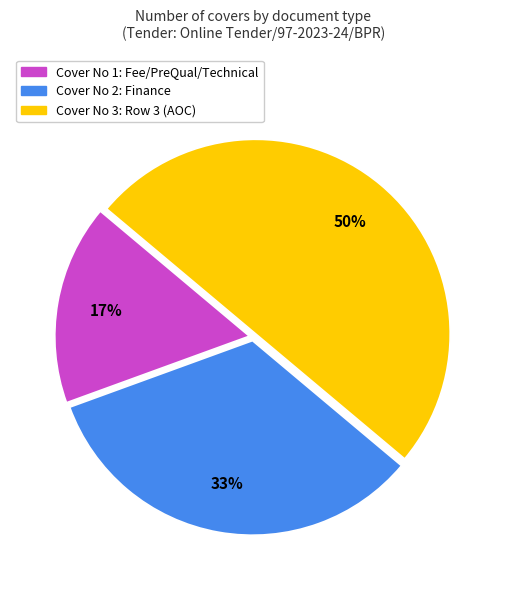

To the nearest percent, what is the difference between the largest and smallest slice percentages?

33%